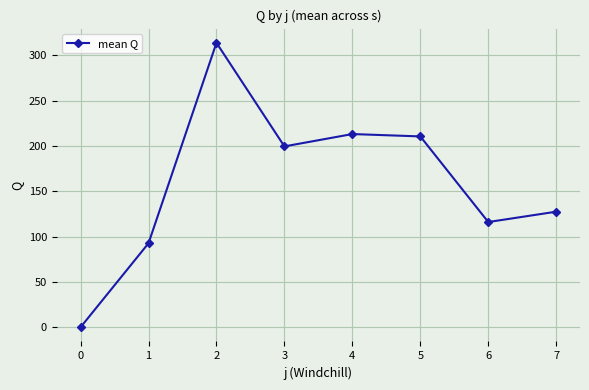

Reading left to right, extract all data points from this chart.

0=0.0	1=92.6	2=313.6	3=199.4	4=213.0	5=210.4	6=116.0	7=127.4